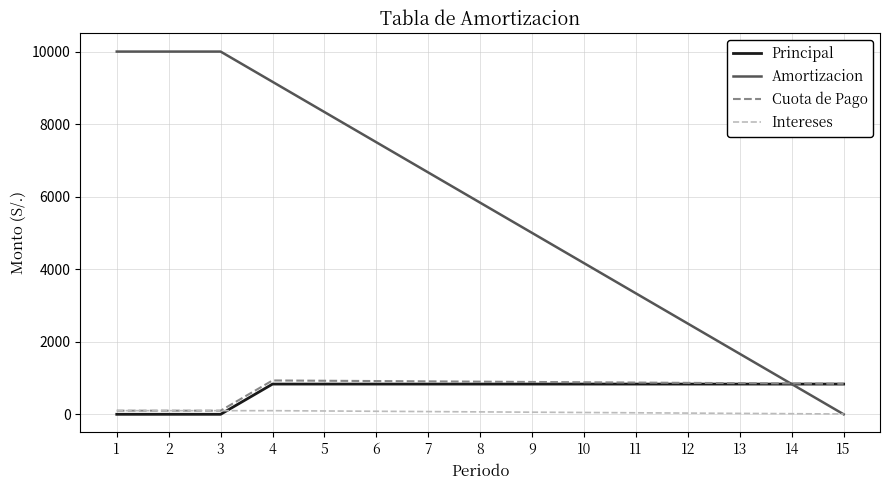

Which series has the largest total across all categories?

Amortizacion